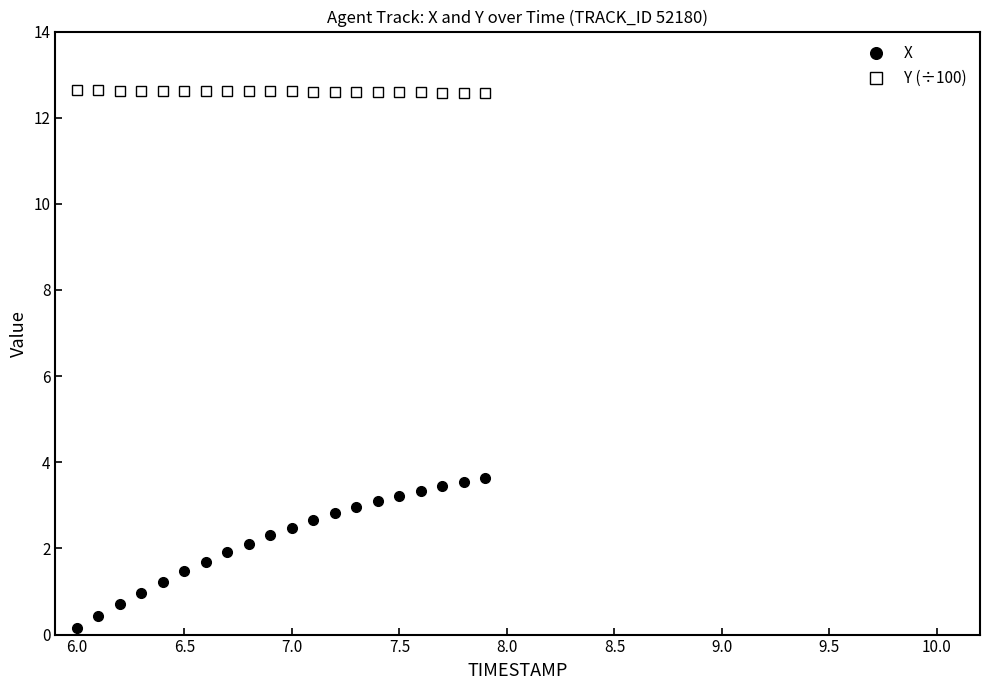

What are all the series names shown in the legend?

X, Y (÷100)